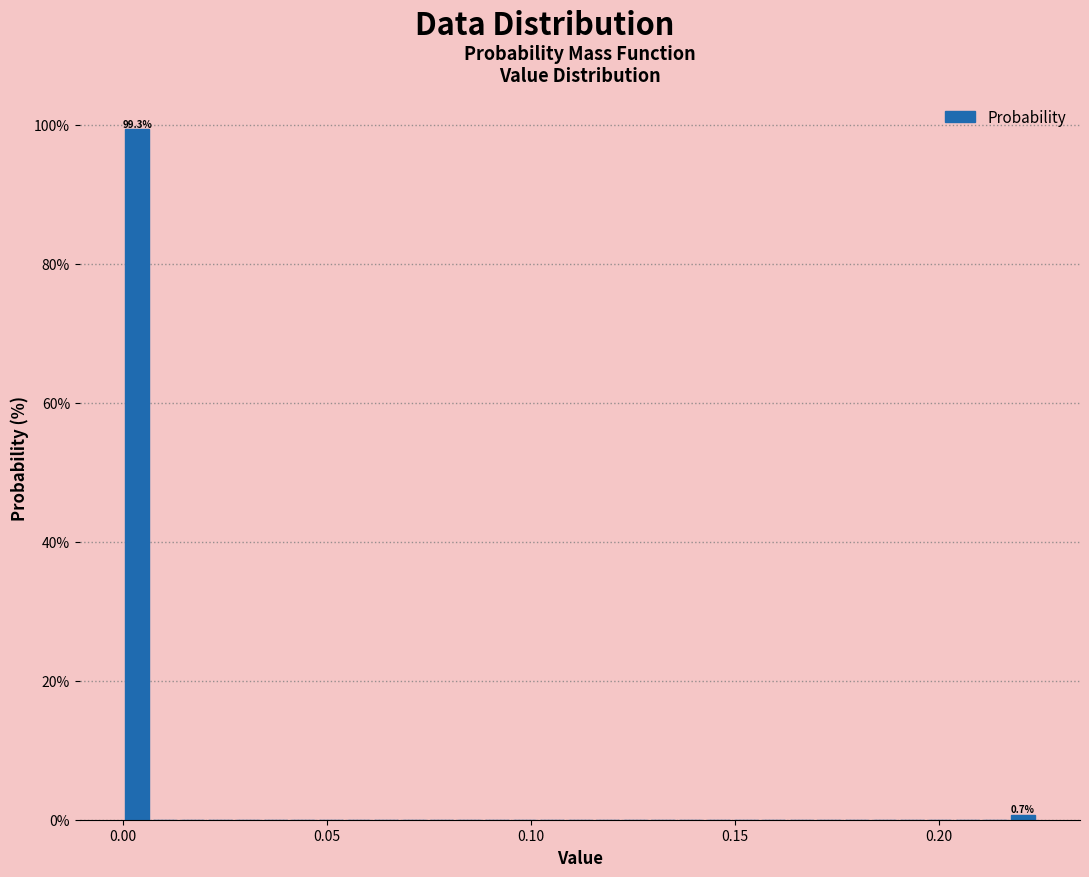

Read against the x-axis, roughly where is the centre of the tallest bar?

0.005